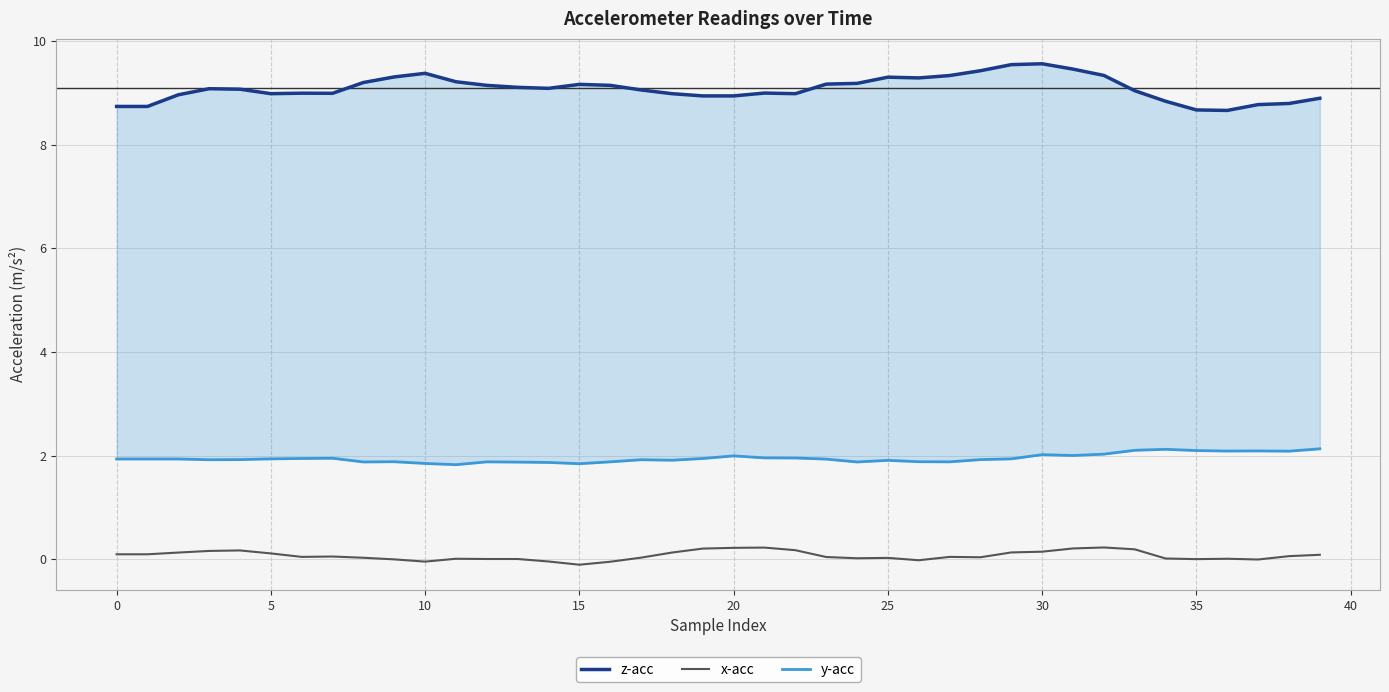

Which series has the widest spread of values?

z-acc